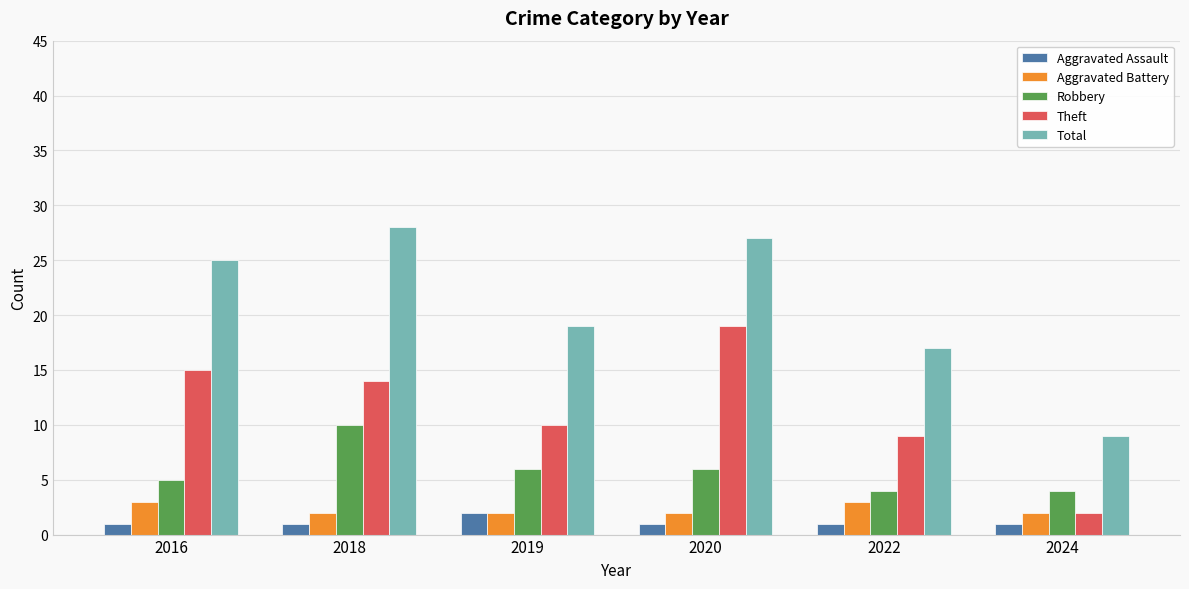

List the labels in order of Theft value, smallest first.

2024, 2022, 2019, 2018, 2016, 2020